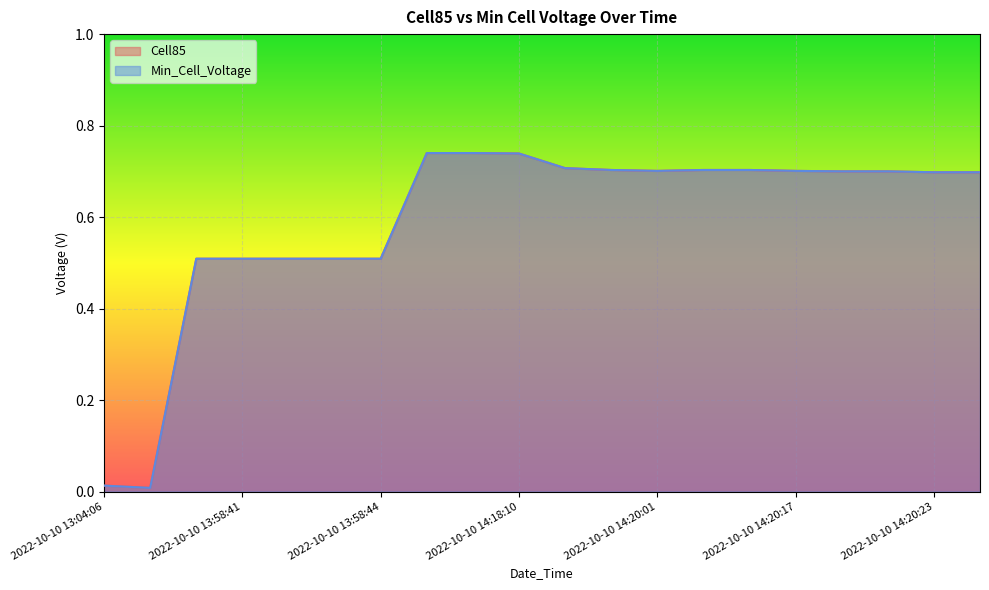

True or false: Min_Cell_Voltage and Cell85 cross at least once.

False